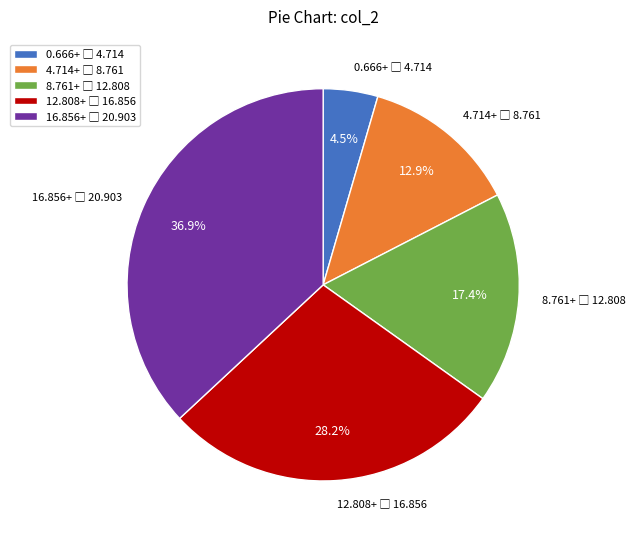

Is there a majority slice in this chart?

No